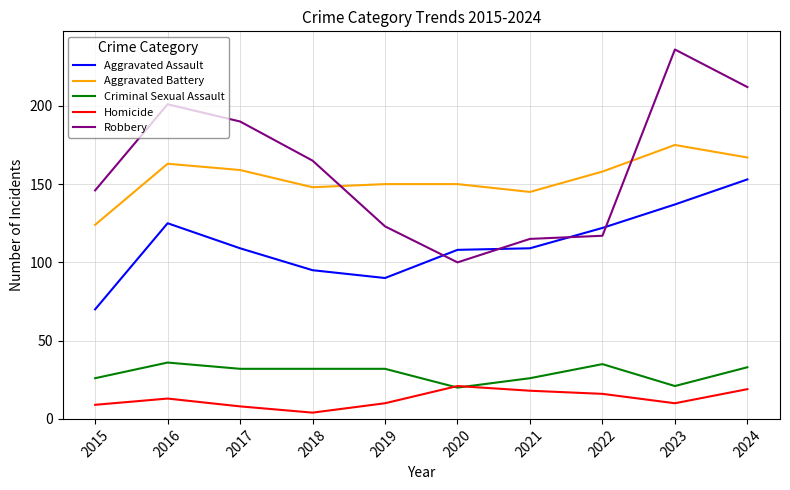

Rank the series by their maximum value, from highest to lowest.

Robbery, Aggravated Battery, Aggravated Assault, Criminal Sexual Assault, Homicide